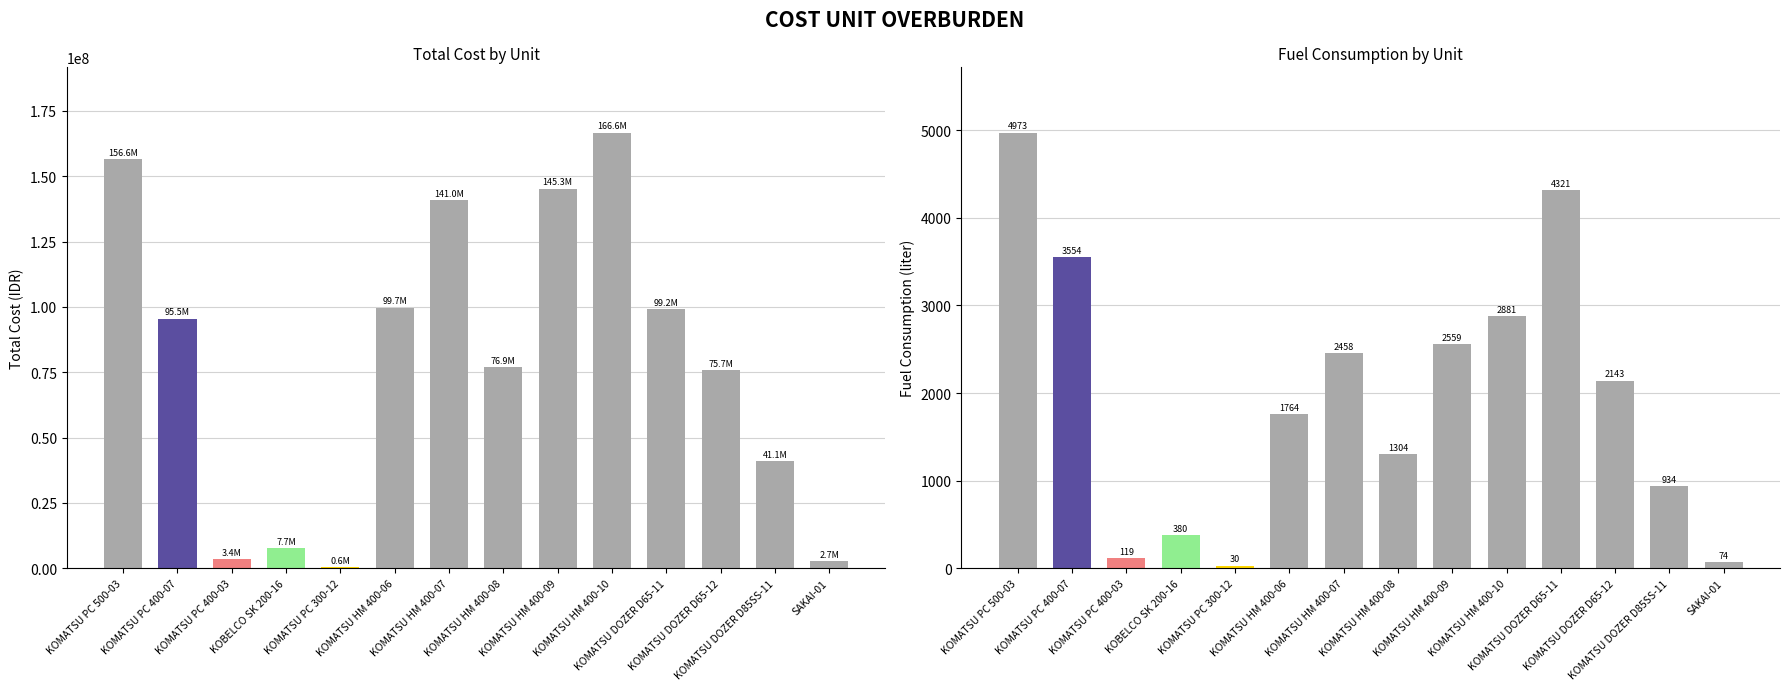

What is the difference between the highest and lowest values at KOMATSU DOZER D65-12?

75674323.9